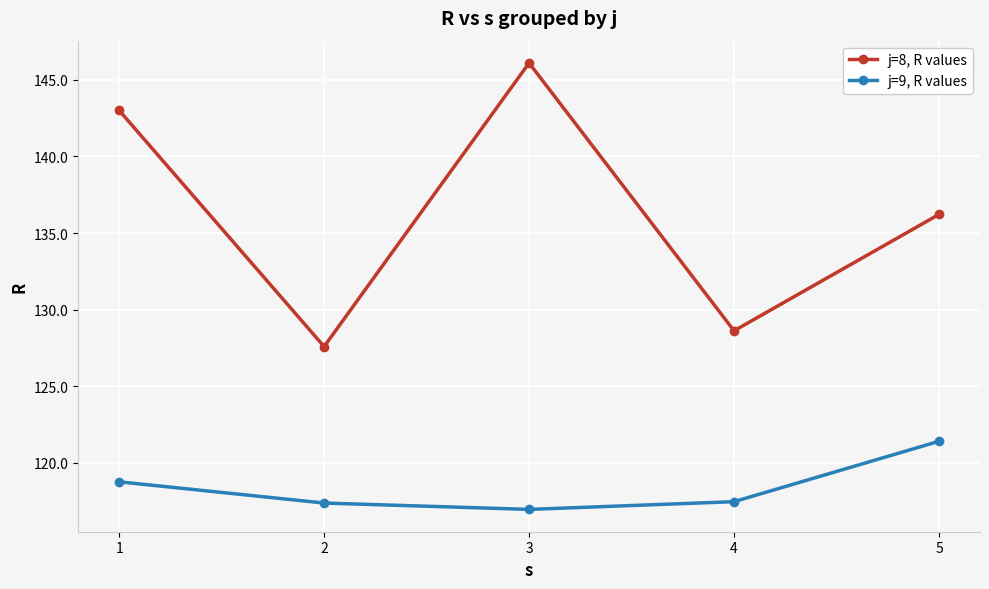

Rank the series at 1 from lowest to highest value.

j=9, R values, j=8, R values